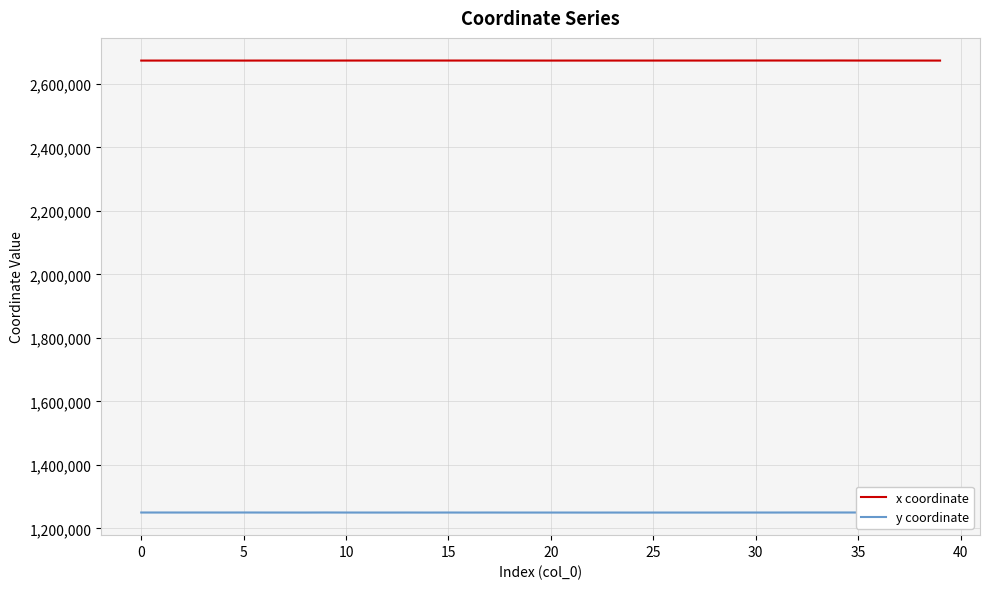

At how many categories does at least one series exceed 1740340?

40